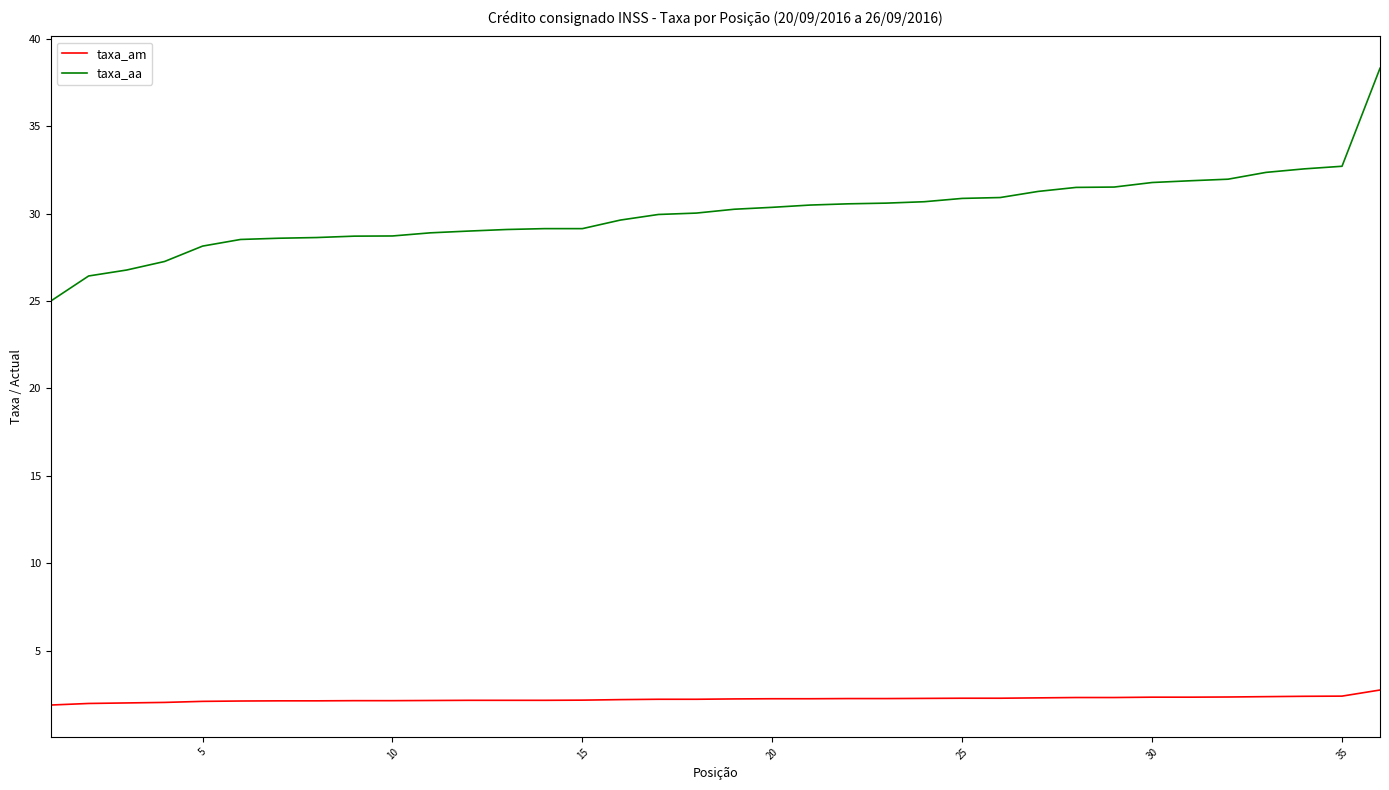

Rank the series by their average value, from lowest to highest.

taxa_am, taxa_aa